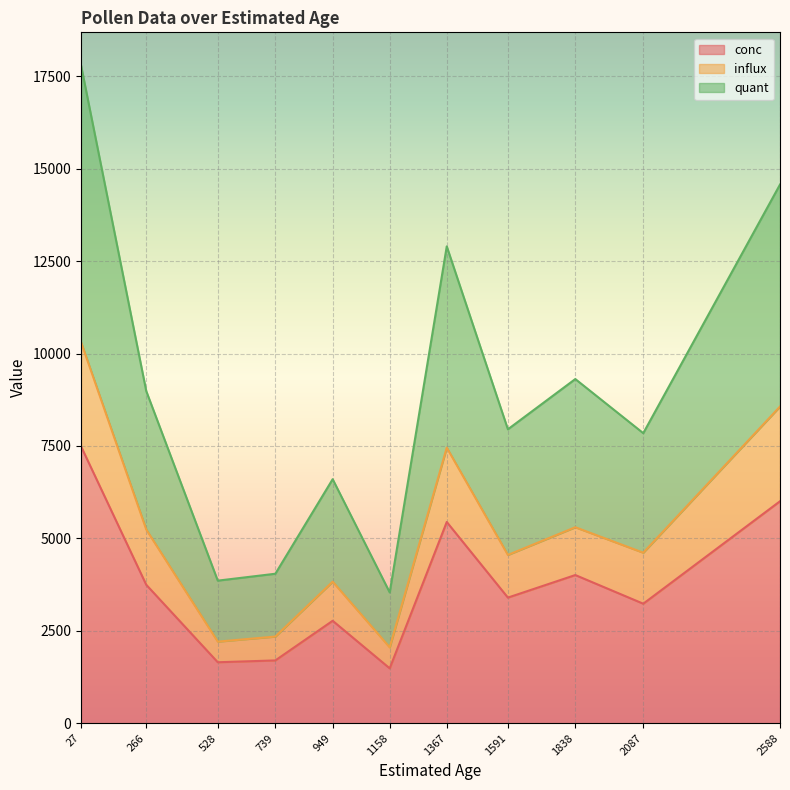

Where does the quant series first go above 7950?

27